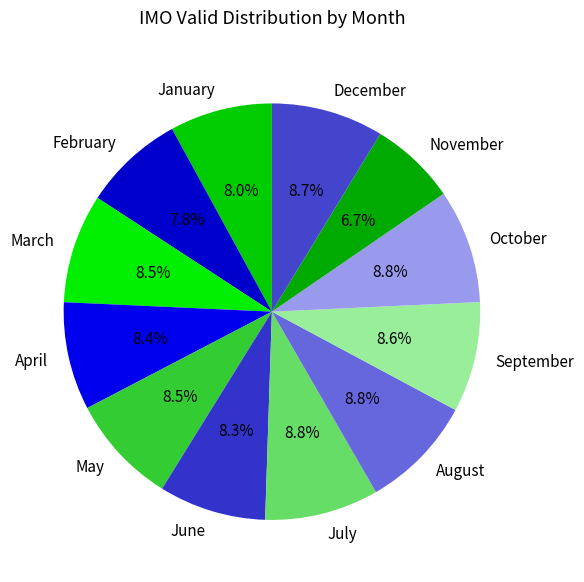

To the nearest percent, what is the difference between the largest and smallest slice percentages?

2%